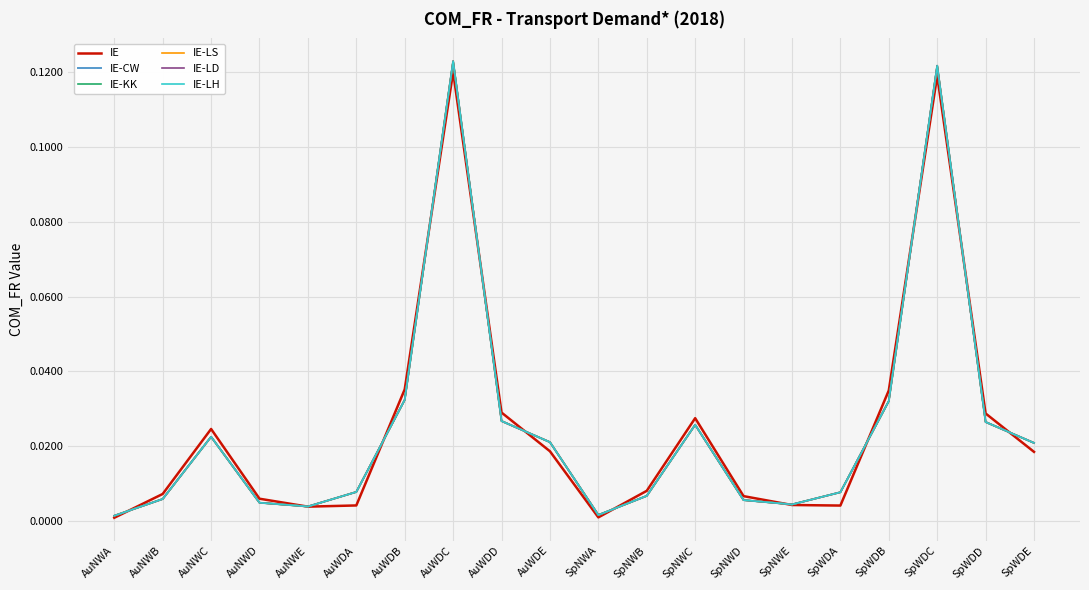

Does the chart display data point markers on the line(s)?

No